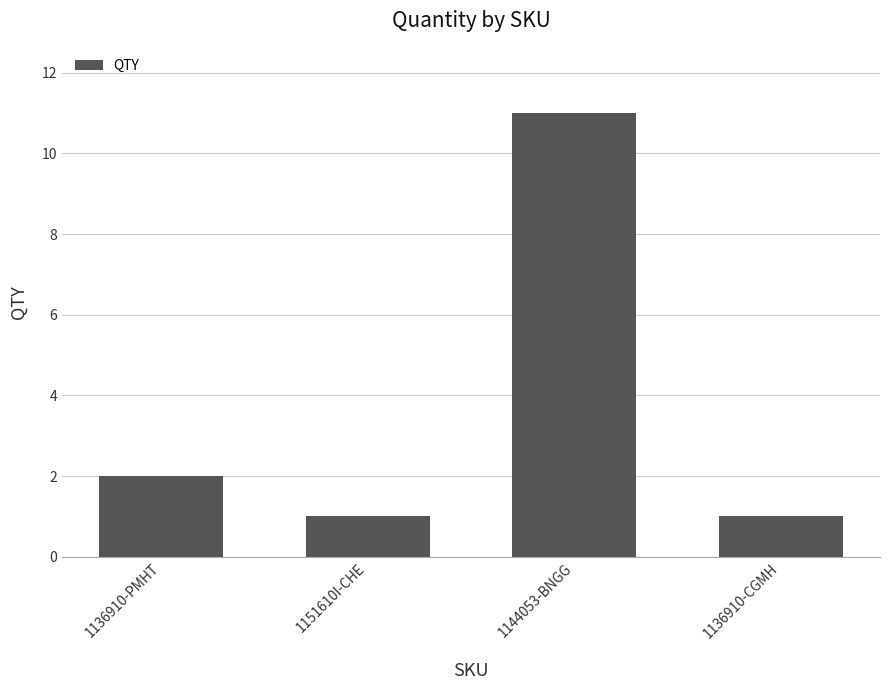

How many categories are shown in the chart?

4